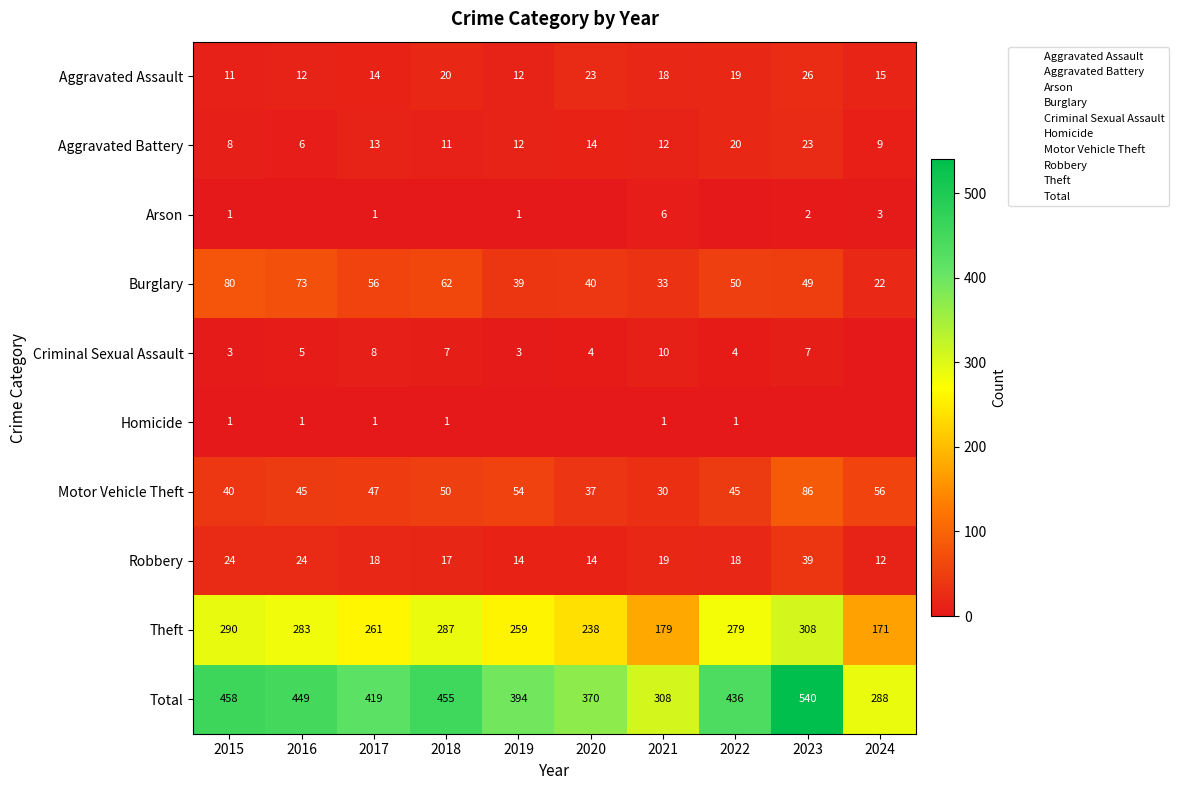

Between 2019 and 2021, which is larger?

2021